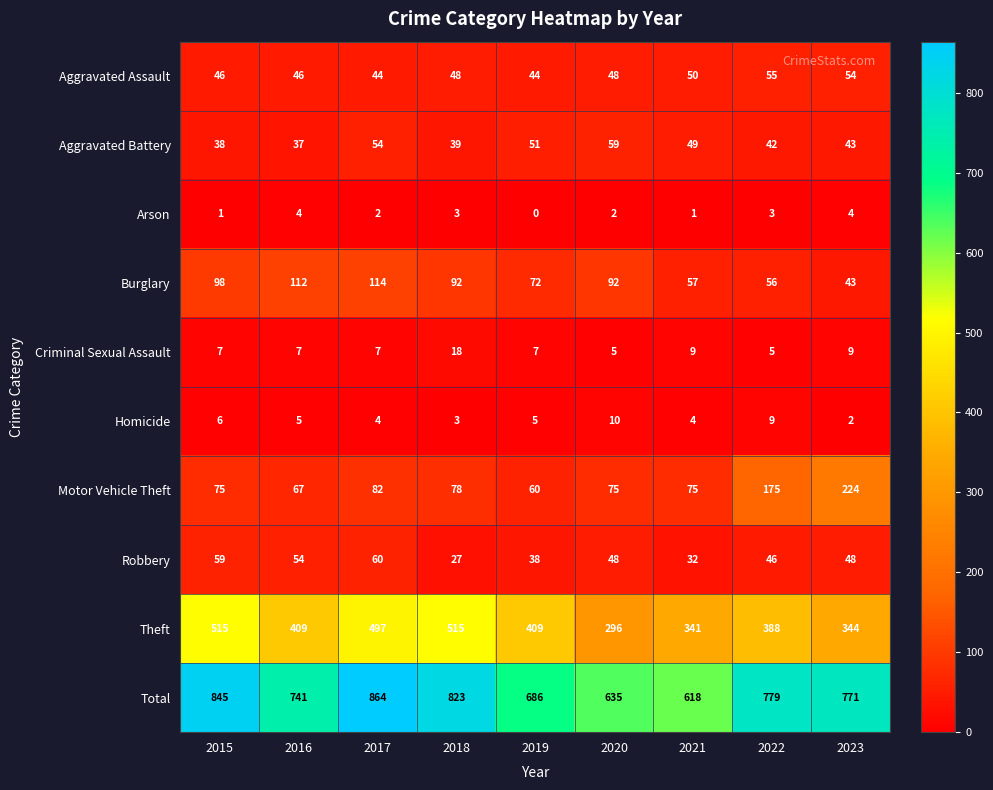

What is the spread (max minus min) of values at 2016?

737